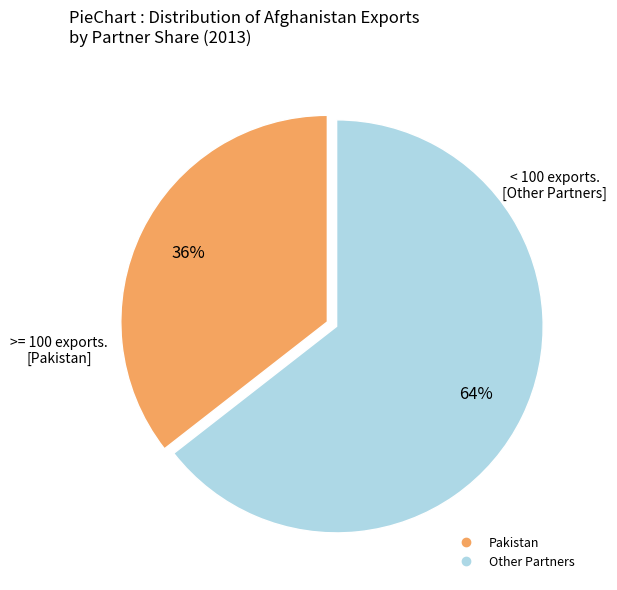

Does any single category account for the majority?

Yes